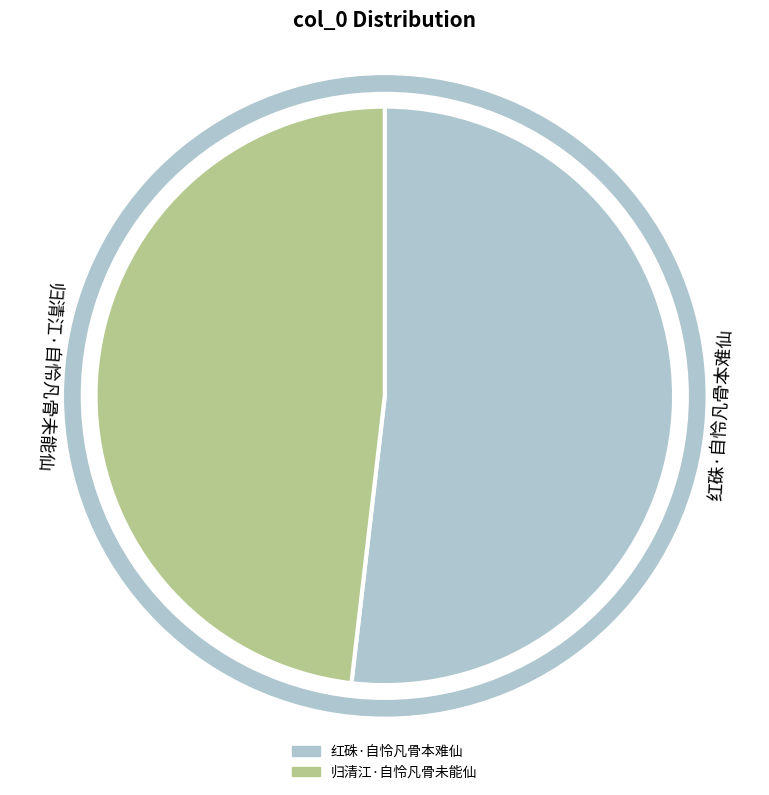

Combined, do 红硃·自怜凡骨本难仙 and 归清江·自怜凡骨未能仙 account for over 50%?

Yes